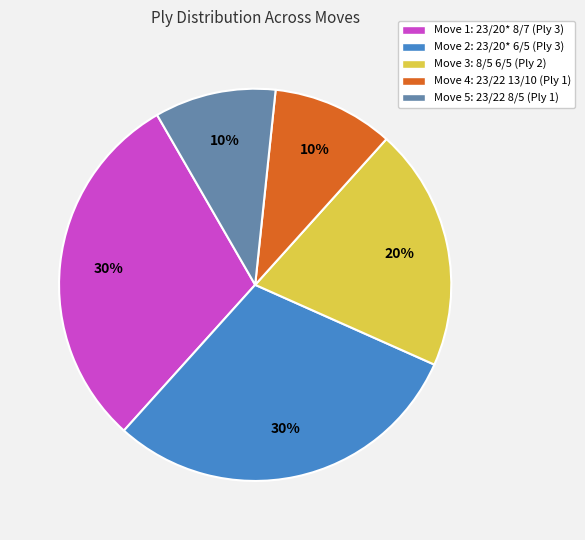

Do Move 4: 23/22 13/10 (Ply 1) and Move 5: 23/22 8/5 (Ply 1) together represent more than half of the pie?

No